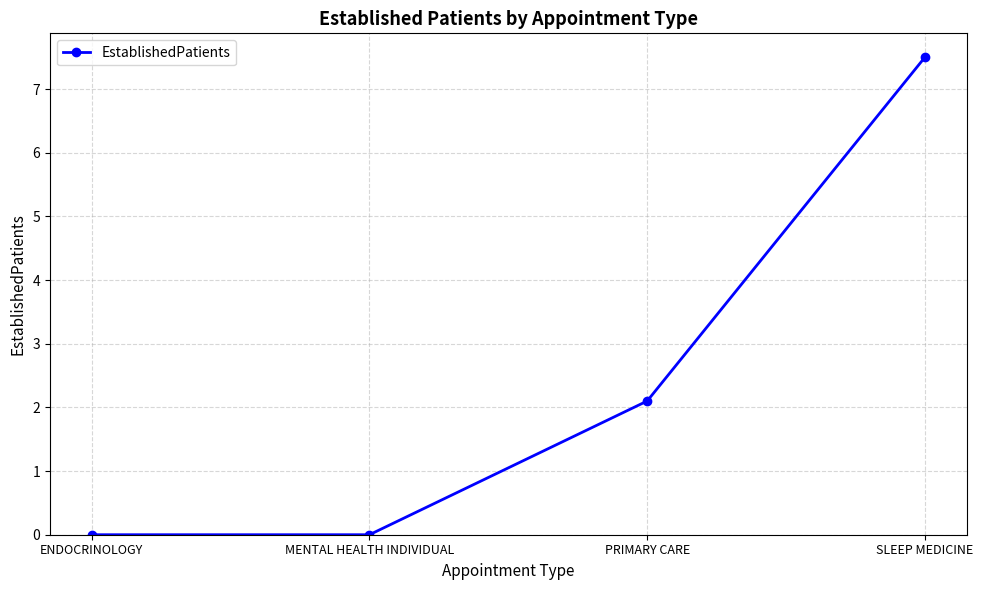

Reading right to left, list all the values displayed in this chart.

7.5	2.1	0.0	0.0